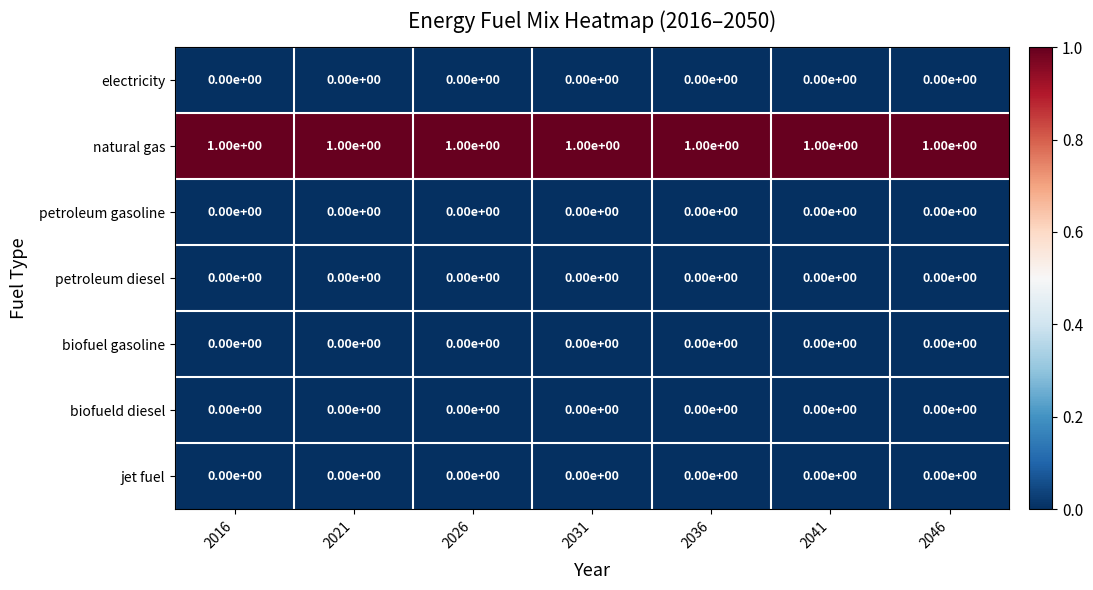

Which series has the largest total across all categories?

natural gas